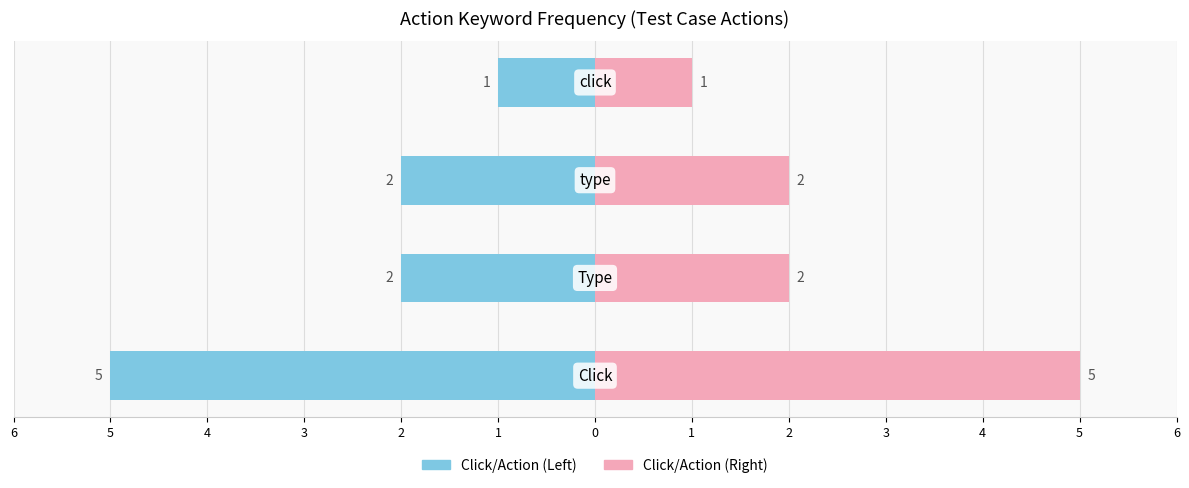

Reading left to right, list all the values displayed in this chart.

Click/Action Count (Left): -5	-2	-2	-1
Click/Action Count (Right): 5	2	2	1